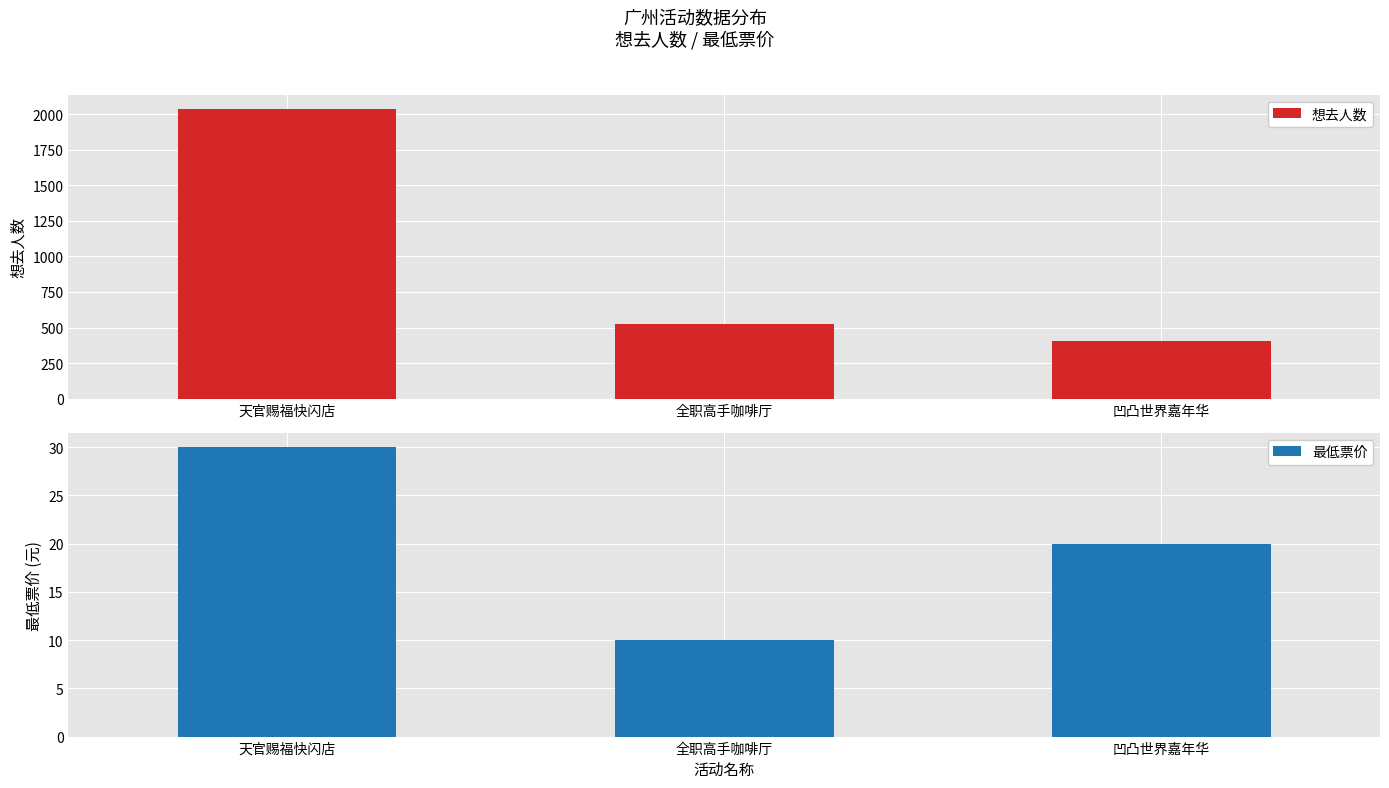

What is the sum of the 最低票价 values at 凹凸世界嘉年华 and 全职高手咖啡厅?

30